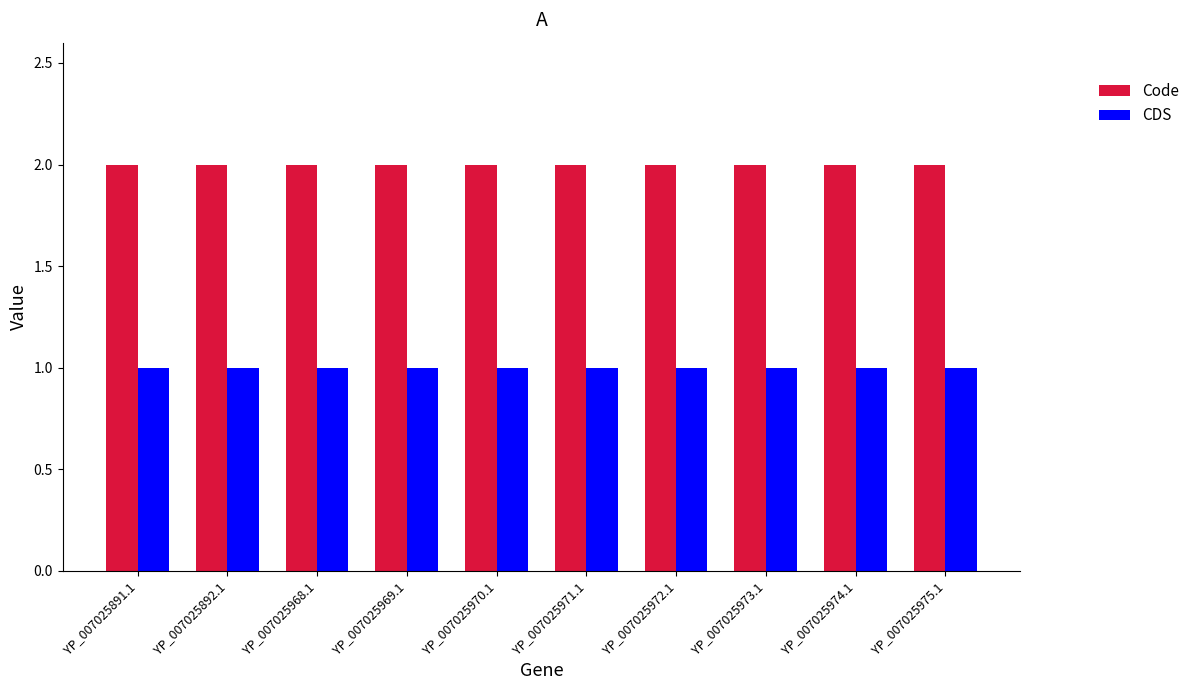

Is it true that Code equals 2 at YP_007025972.1?

True